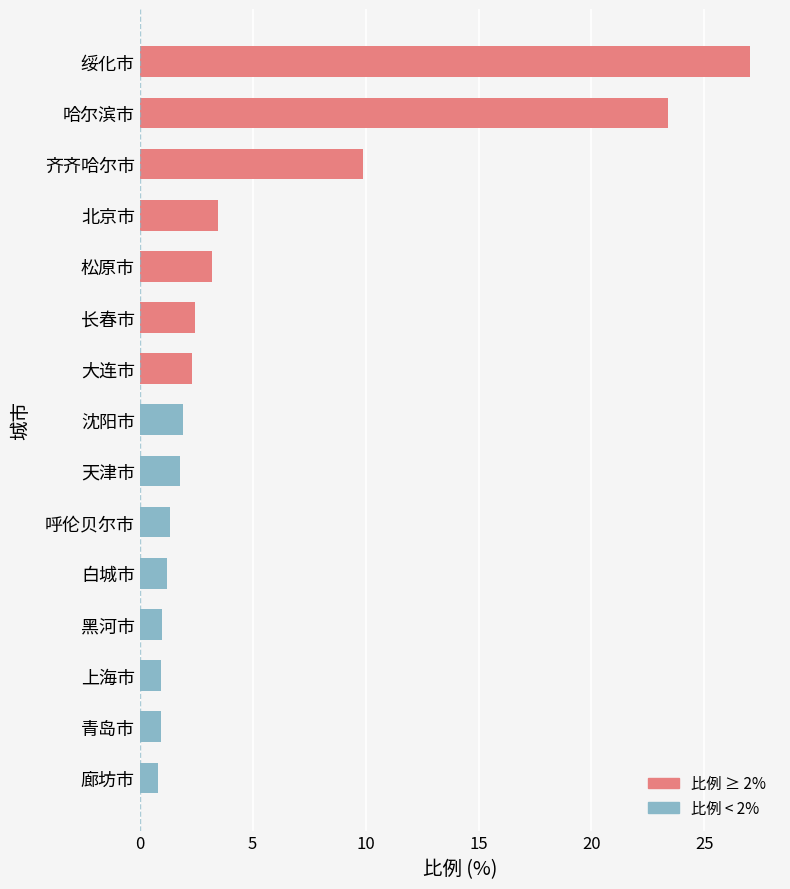

True or false: the data shows 36.4 at 绥化市.

False